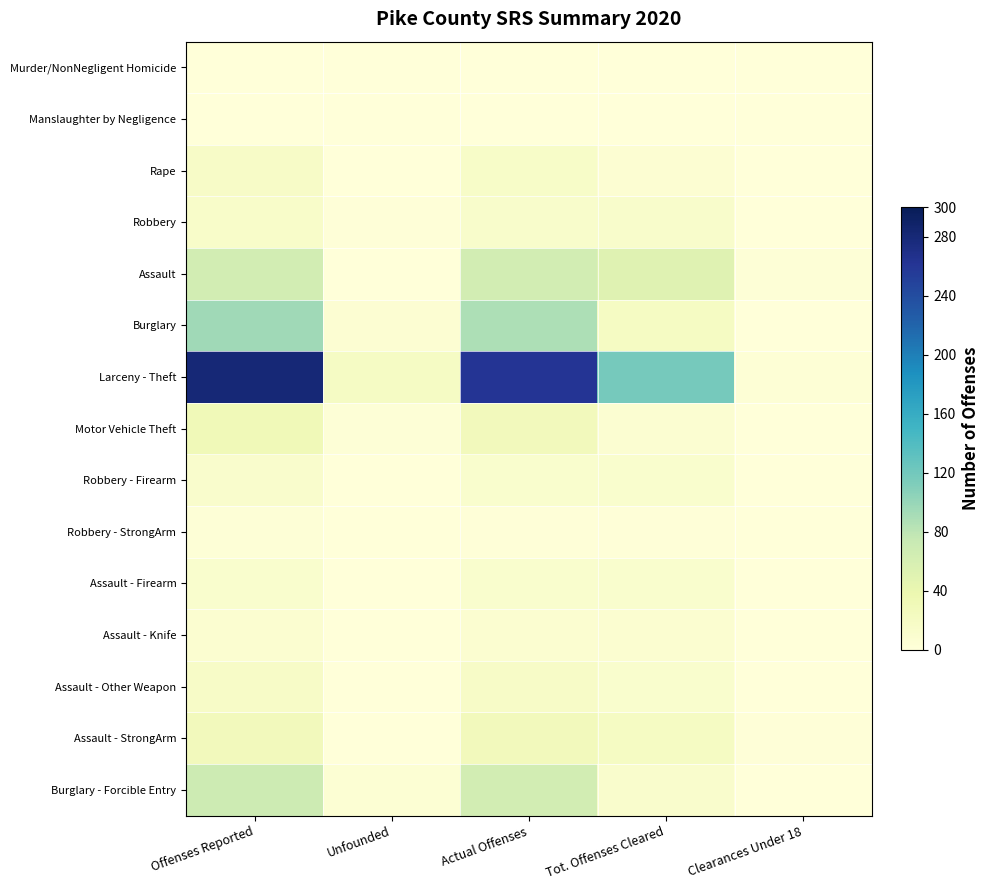

Reading left to right, extract all data points from this chart.

Murder/NonNegligent Homicide: Offenses Reported=1	Unfounded=0	Actual Offenses=1	Tot. Offenses Cleared=0	Clearances Under 18=0
Manslaughter by Negligence: Offenses Reported=0	Unfounded=0	Actual Offenses=0	Tot. Offenses Cleared=0	Clearances Under 18=0
Rape: Offenses Reported=17	Unfounded=1	Actual Offenses=16	Tot. Offenses Cleared=7	Clearances Under 18=1
Robbery: Offenses Reported=15	Unfounded=2	Actual Offenses=13	Tot. Offenses Cleared=13	Clearances Under 18=0
Assault: Offenses Reported=64	Unfounded=0	Actual Offenses=64	Tot. Offenses Cleared=51	Clearances Under 18=3
Burglary: Offenses Reported=95	Unfounded=7	Actual Offenses=88	Tot. Offenses Cleared=20	Clearances Under 18=1
Larceny - Theft: Offenses Reported=281	Unfounded=19	Actual Offenses=262	Tot. Offenses Cleared=118	Clearances Under 18=4
Motor Vehicle Theft: Offenses Reported=31	Unfounded=3	Actual Offenses=28	Tot. Offenses Cleared=8	Clearances Under 18=0
Robbery - Firearm: Offenses Reported=12	Unfounded=1	Actual Offenses=11	Tot. Offenses Cleared=11	Clearances Under 18=0
Robbery - StrongArm: Offenses Reported=3	Unfounded=1	Actual Offenses=2	Tot. Offenses Cleared=2	Clearances Under 18=0
Assault - Firearm: Offenses Reported=11	Unfounded=0	Actual Offenses=11	Tot. Offenses Cleared=11	Clearances Under 18=0
Assault - Knife: Offenses Reported=9	Unfounded=0	Actual Offenses=9	Tot. Offenses Cleared=9	Clearances Under 18=1
Assault - Other Weapon: Offenses Reported=17	Unfounded=0	Actual Offenses=17	Tot. Offenses Cleared=11	Clearances Under 18=0
Assault - StrongArm: Offenses Reported=27	Unfounded=0	Actual Offenses=27	Tot. Offenses Cleared=20	Clearances Under 18=2
Burglary - Forcible Entry: Offenses Reported=69	Unfounded=5	Actual Offenses=64	Tot. Offenses Cleared=12	Clearances Under 18=1